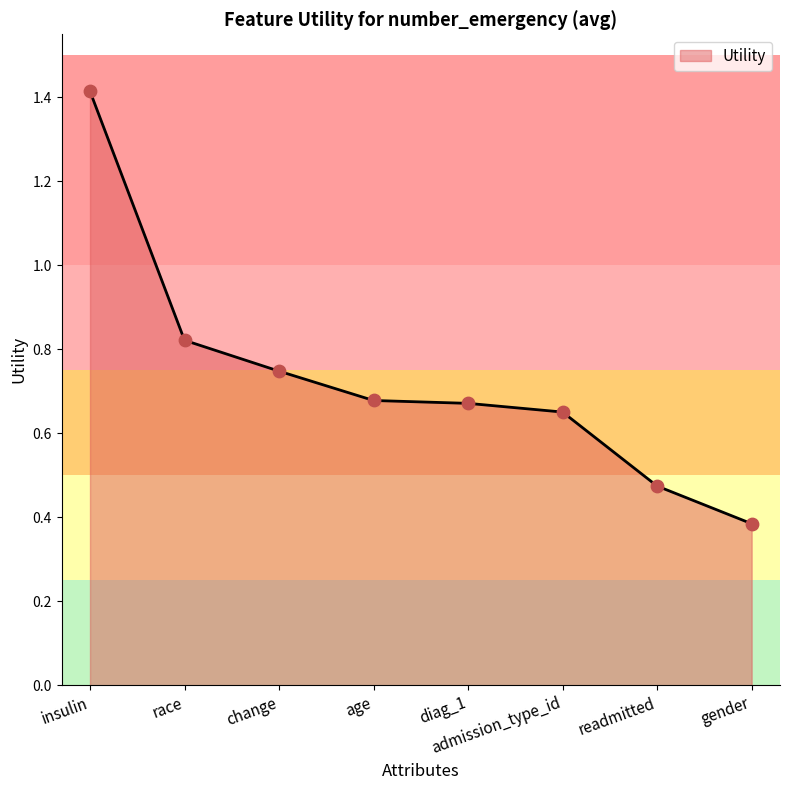

Which has a higher value, insulin or change?

insulin